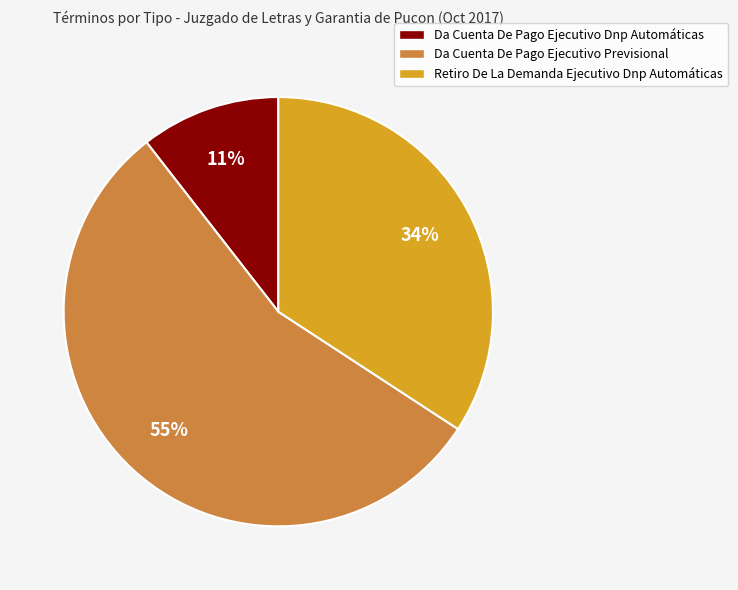

Which has a higher value, Da Cuenta De Pago Ejecutivo Dnp Automáticas or Da Cuenta De Pago Ejecutivo Previsional?

Da Cuenta De Pago Ejecutivo Previsional